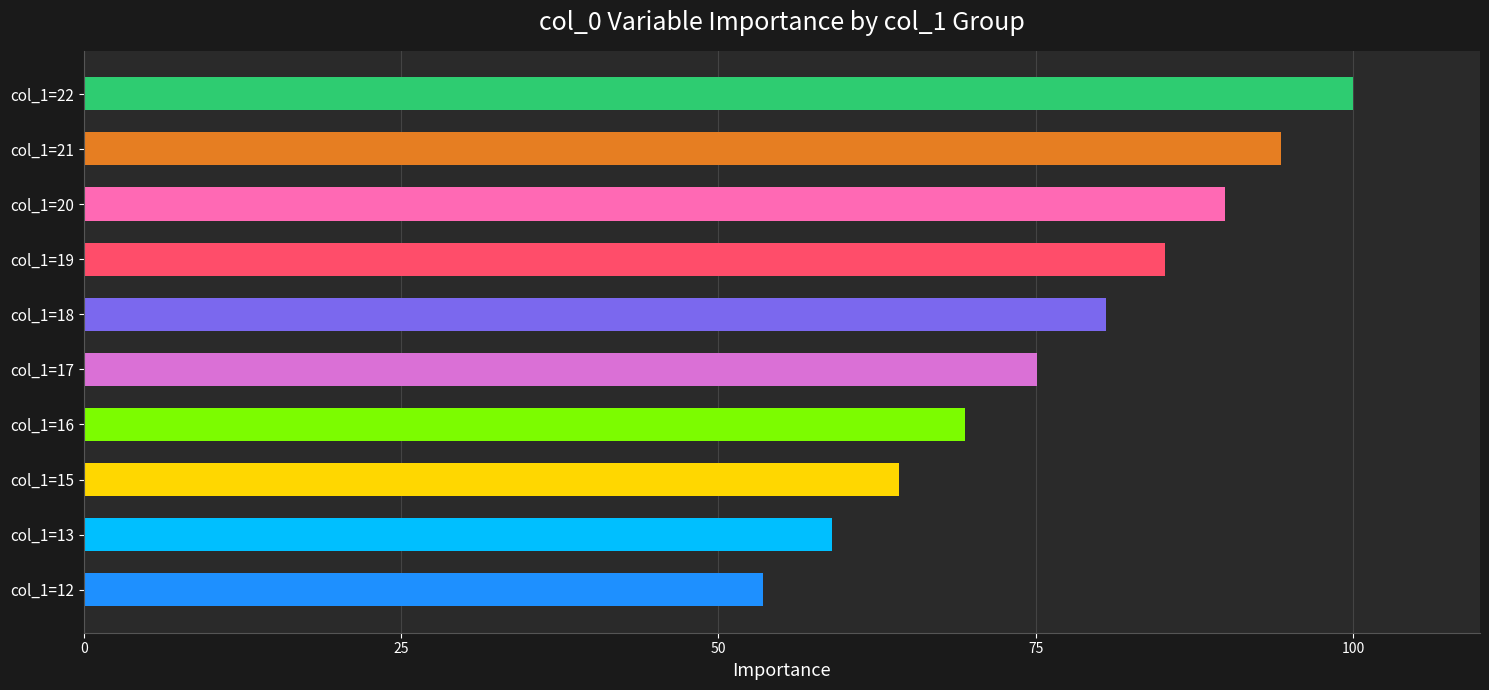

What is the average value?

77.1